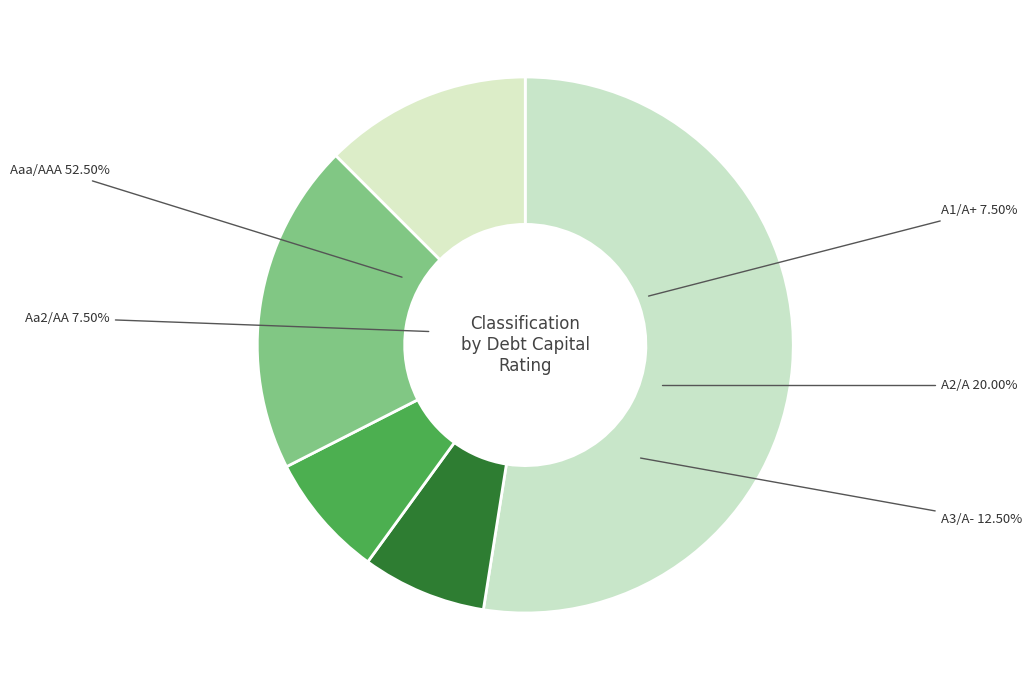

Is there a majority slice in this chart?

No